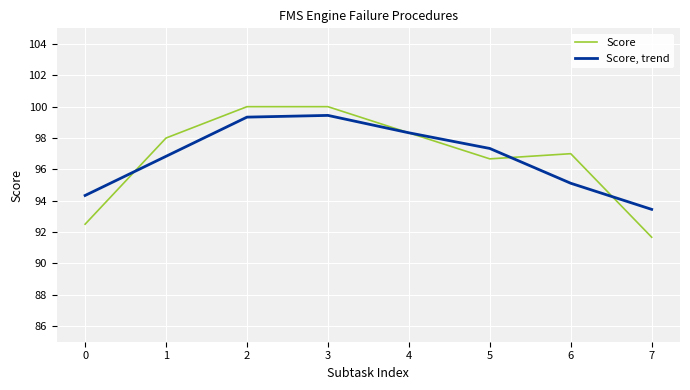

Reading left to right, what are all the values shown in this chart?

Score: 0=92.5	1=98.0	2=100.0	3=100.0	4=98.3	5=96.7	6=97.0	7=91.7
Score, trend: 0=94.3	1=96.8	2=99.3	3=99.4	4=98.3	5=97.3	6=95.1	7=93.4